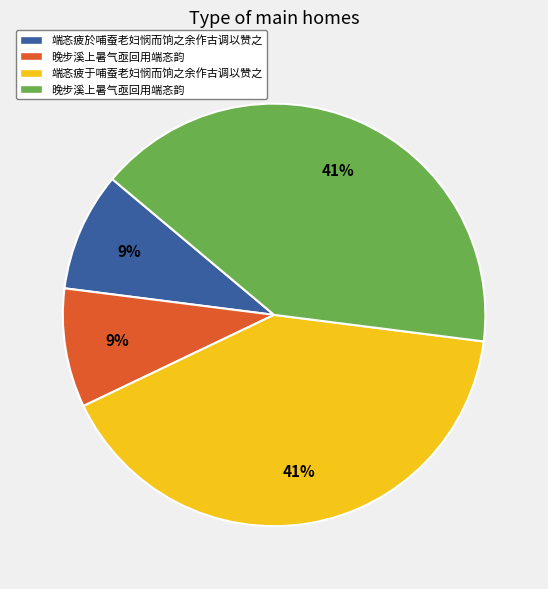

To the nearest percent, what is the average slice percentage?

25%